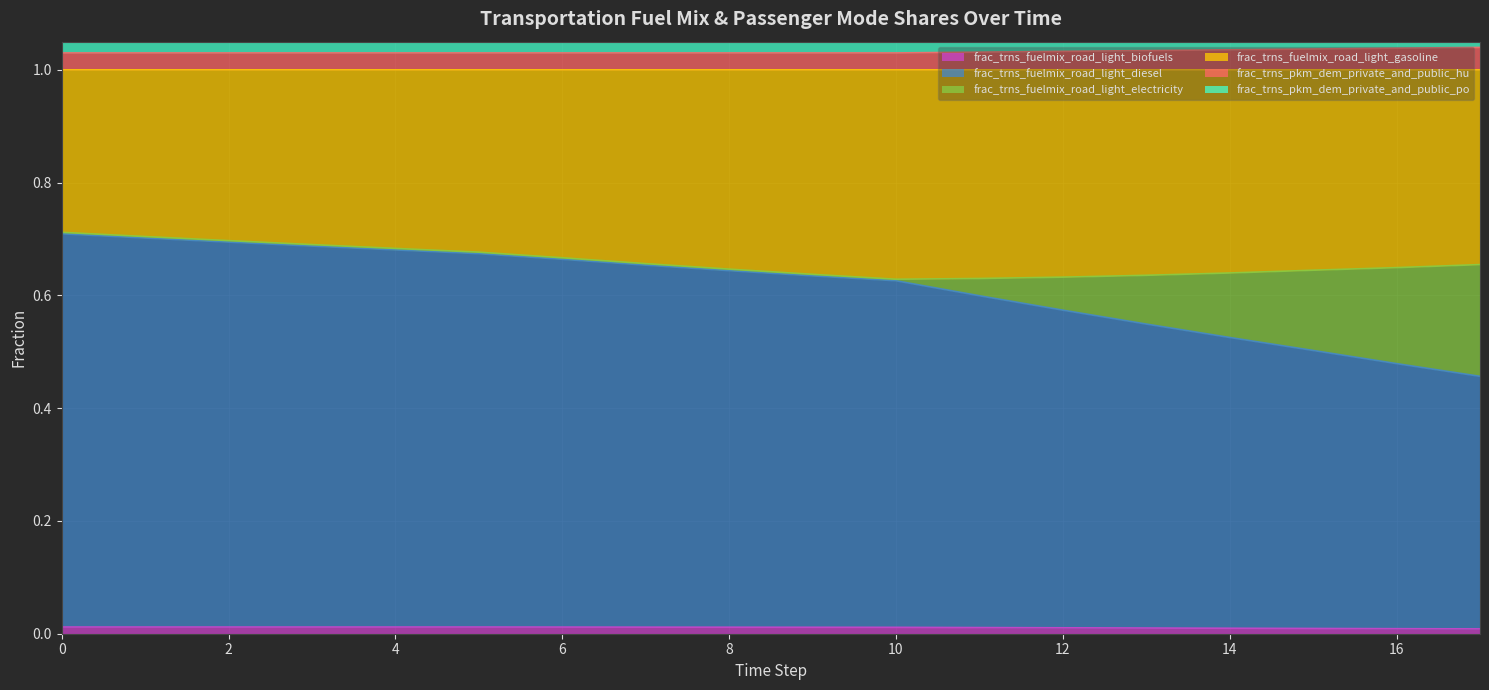

Which series has the widest spread of values?

frac_trns_fuelmix_road_light_diesel